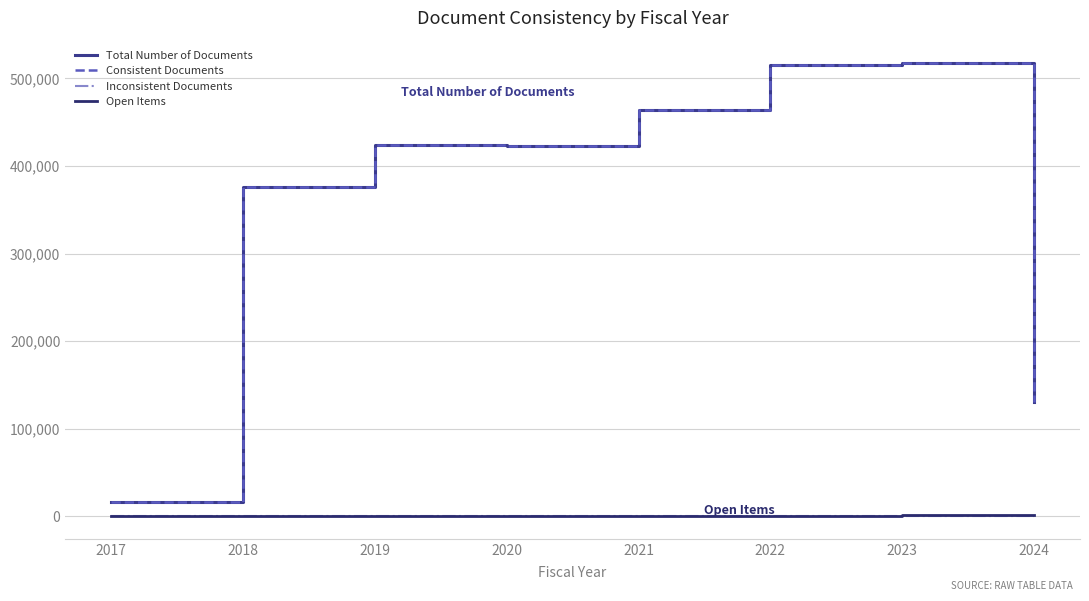

How many lines are shown in the chart?

4